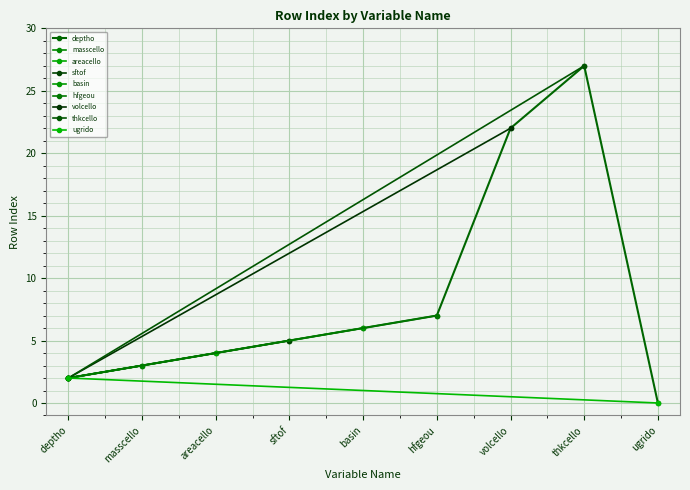

At which label is deptho closest to 13?

hfgeou